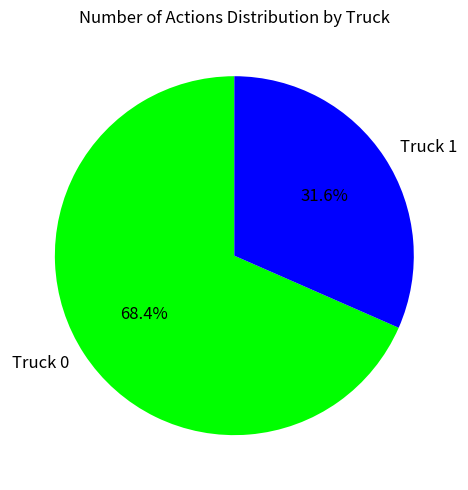

Rank the categories by value from highest to lowest.

Truck 0, Truck 1